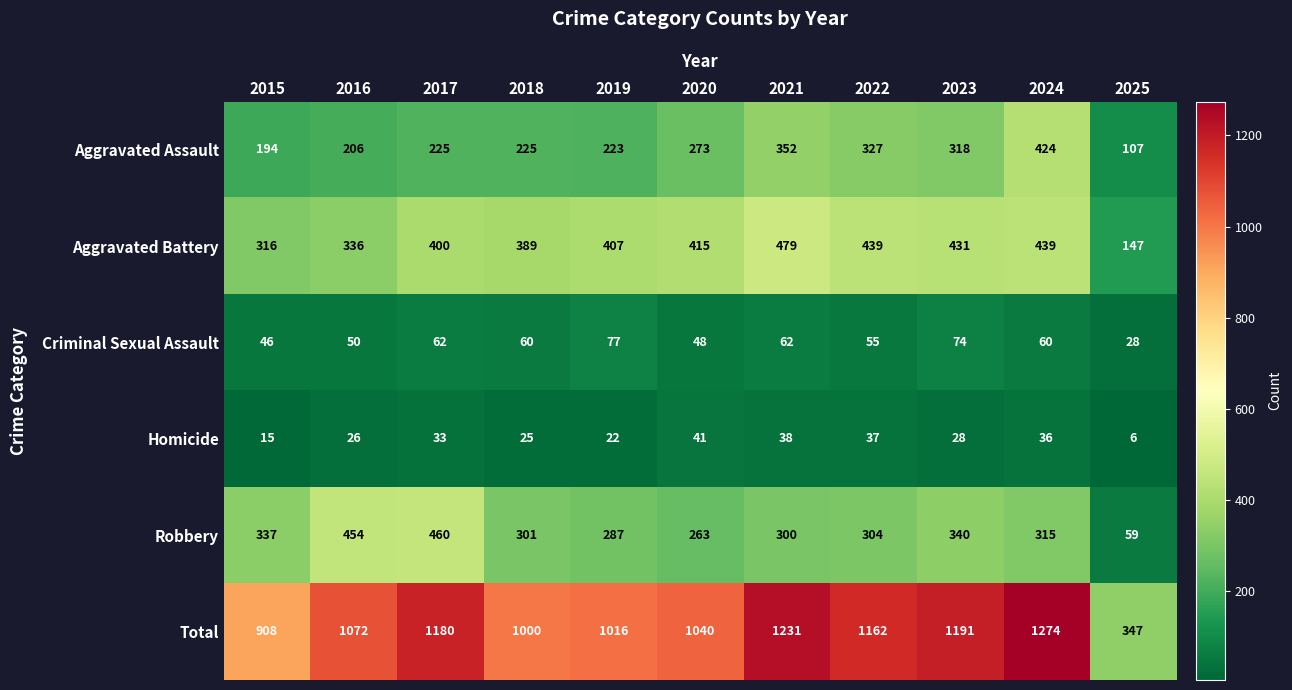

The value of Aggravated Battery at 2015 is 316. True or false?

True